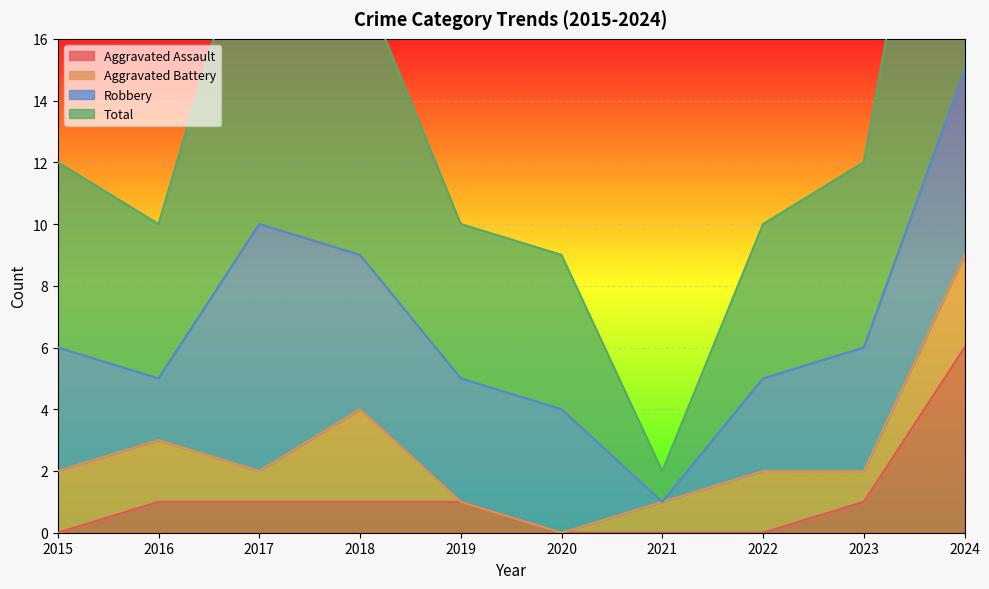

True or false: Aggravated Assault and Total intersect in this chart.

False